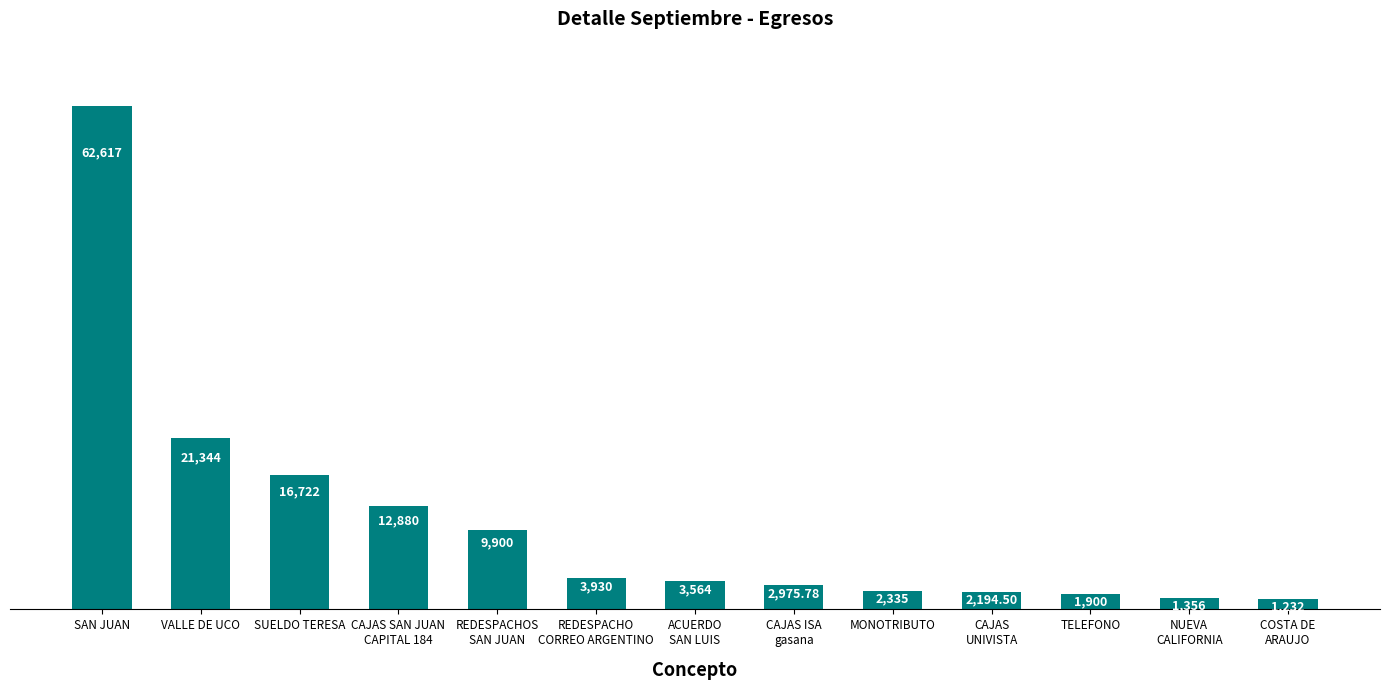

Which has a higher value, TELEFONO or MONOTRIBUTO?

MONOTRIBUTO